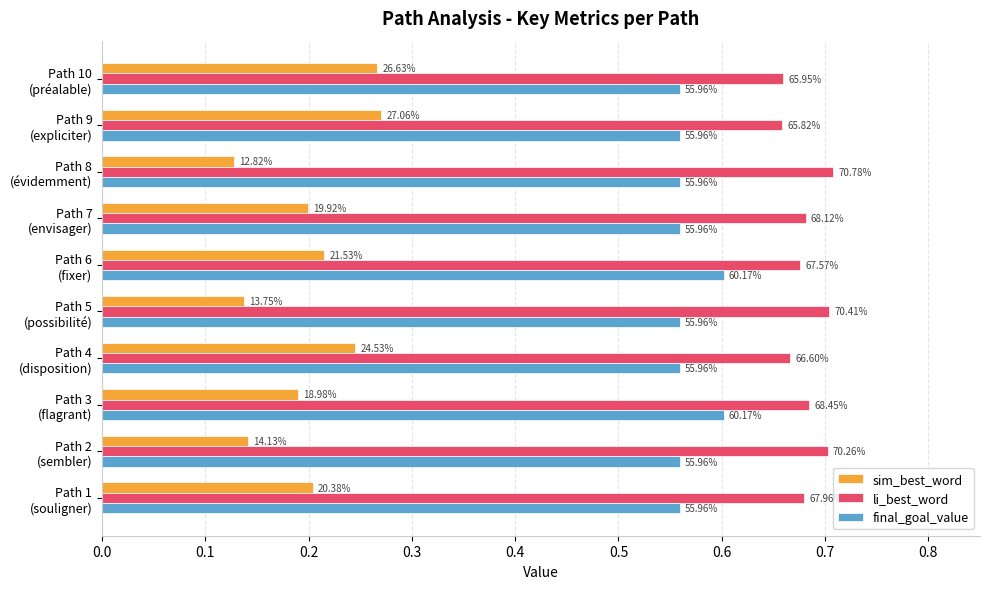

What is the minimum value shown in the chart?

0.1